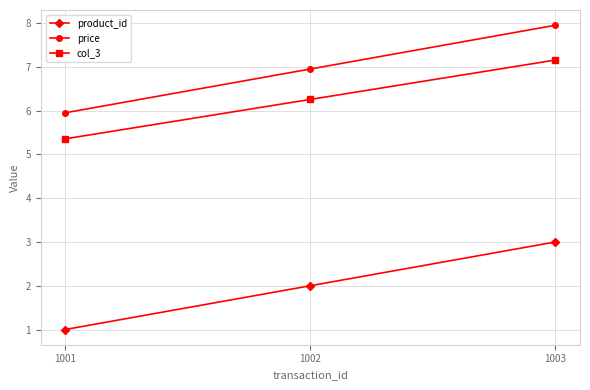

Reading left to right, what are all the values shown in this chart?

product_id: 1.0	2.0	3.0
price: 6.0	7.0	8.0
col_3: 5.4	6.3	7.2